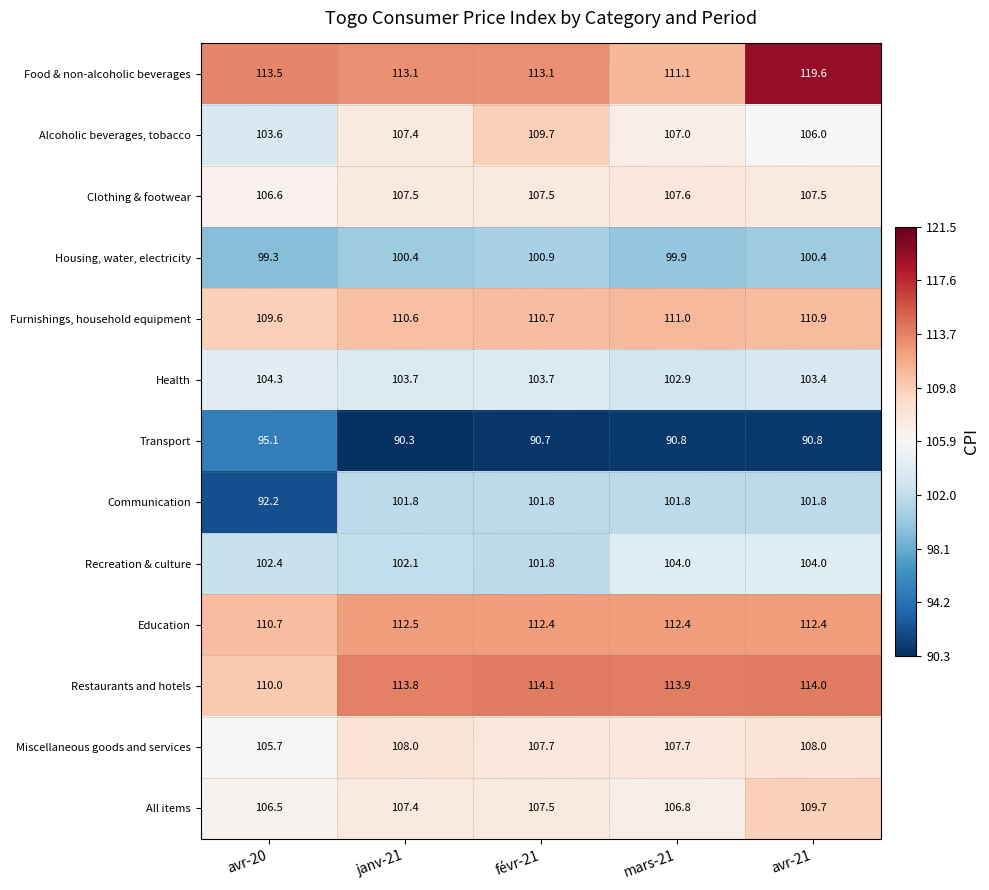

What is the minimum value for Restaurants and hotels?

110.0